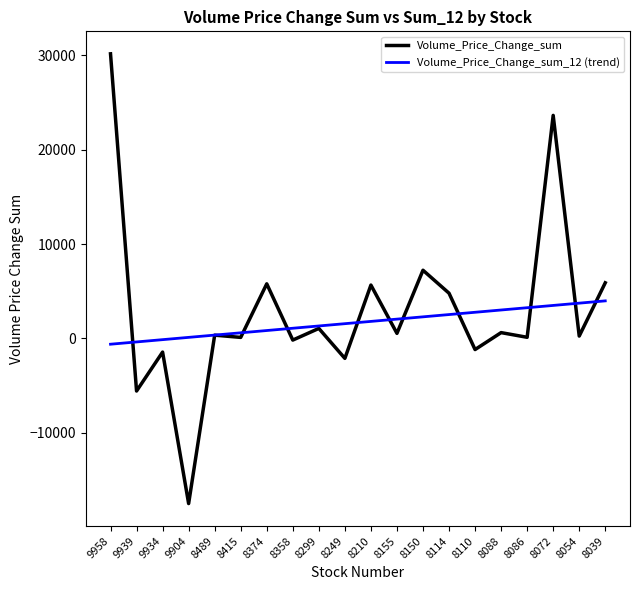

What is the difference between the Volume_Price_Change_sum values at 8489 and 8150?

6872.2